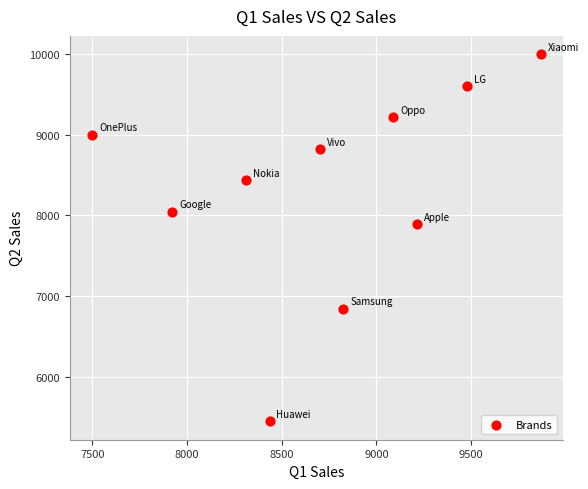

What Y value in the scatter plot is closest to 7724?

7898